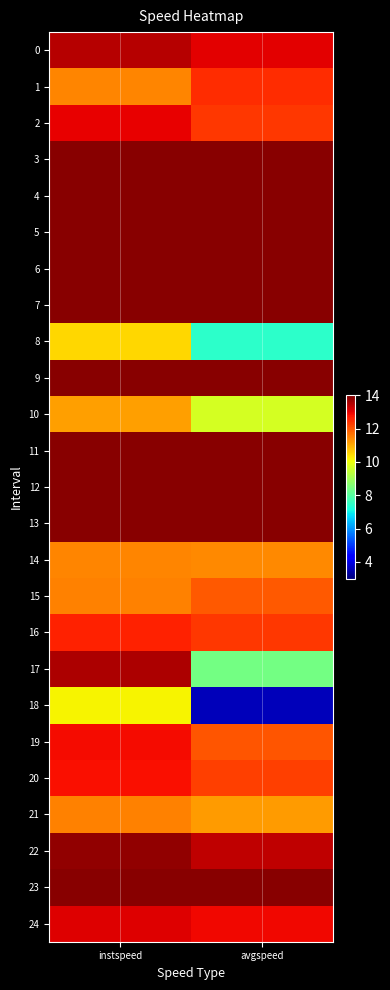

At which category is the sum across all series the highest?

instspeed